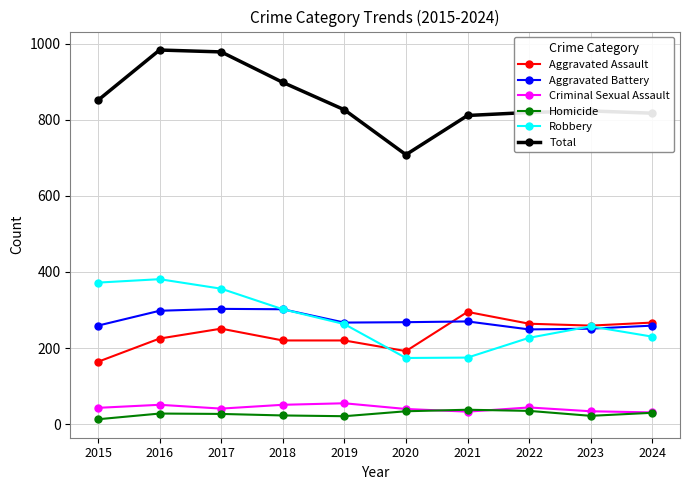

True or false: Criminal Sexual Assault has more than 0 points higher than both neighbors.

True